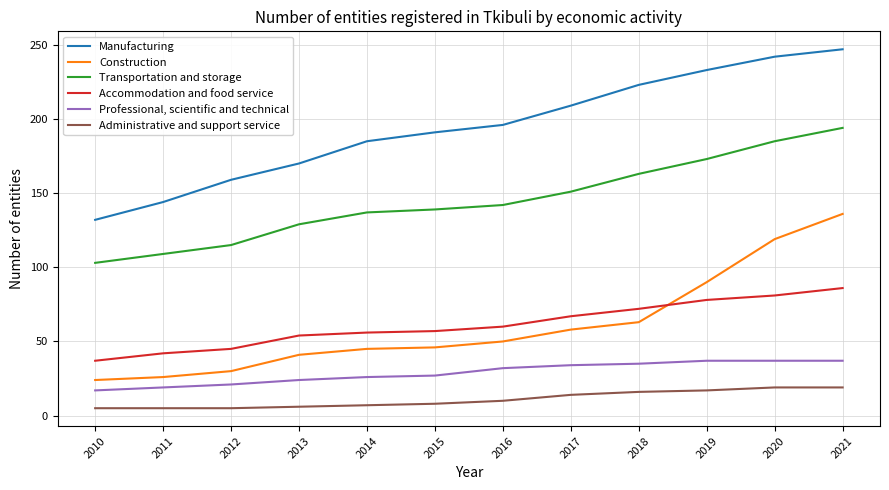

What is the approximate value of Construction at 2016, to the nearest 50?

50